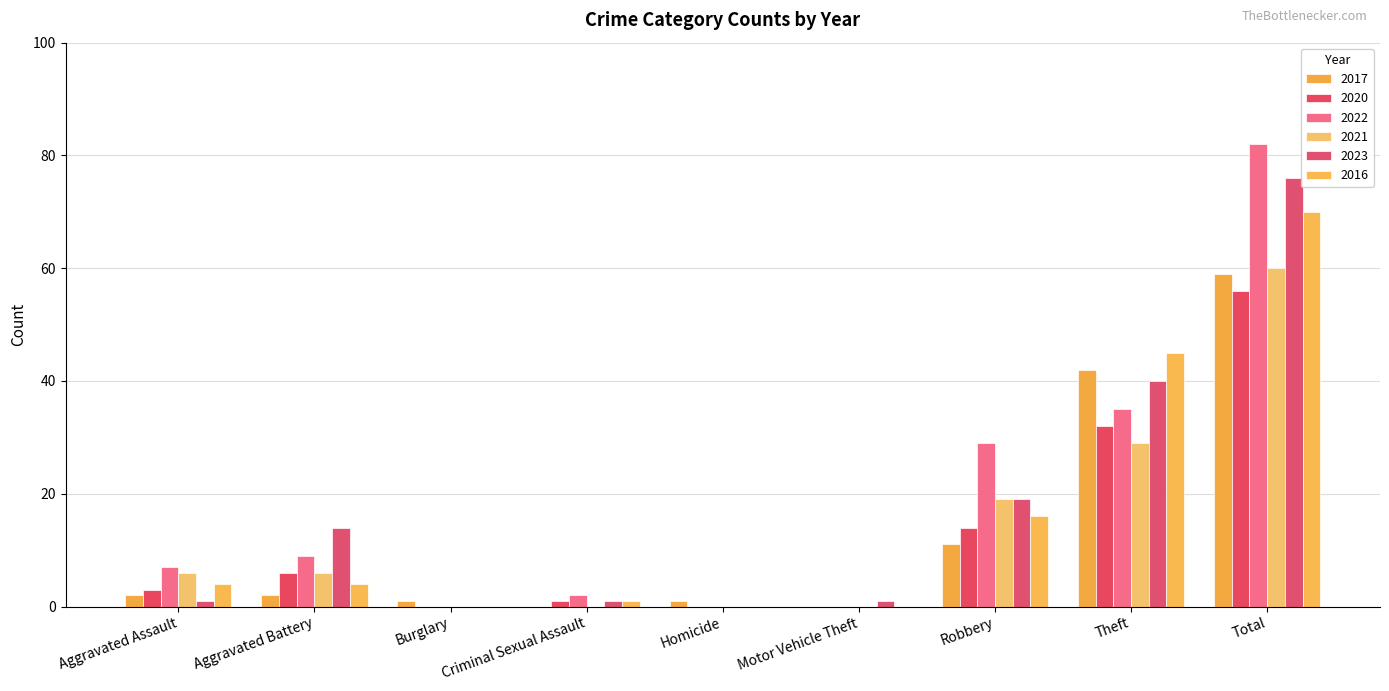

At which label does 2020 reach its peak?

Total